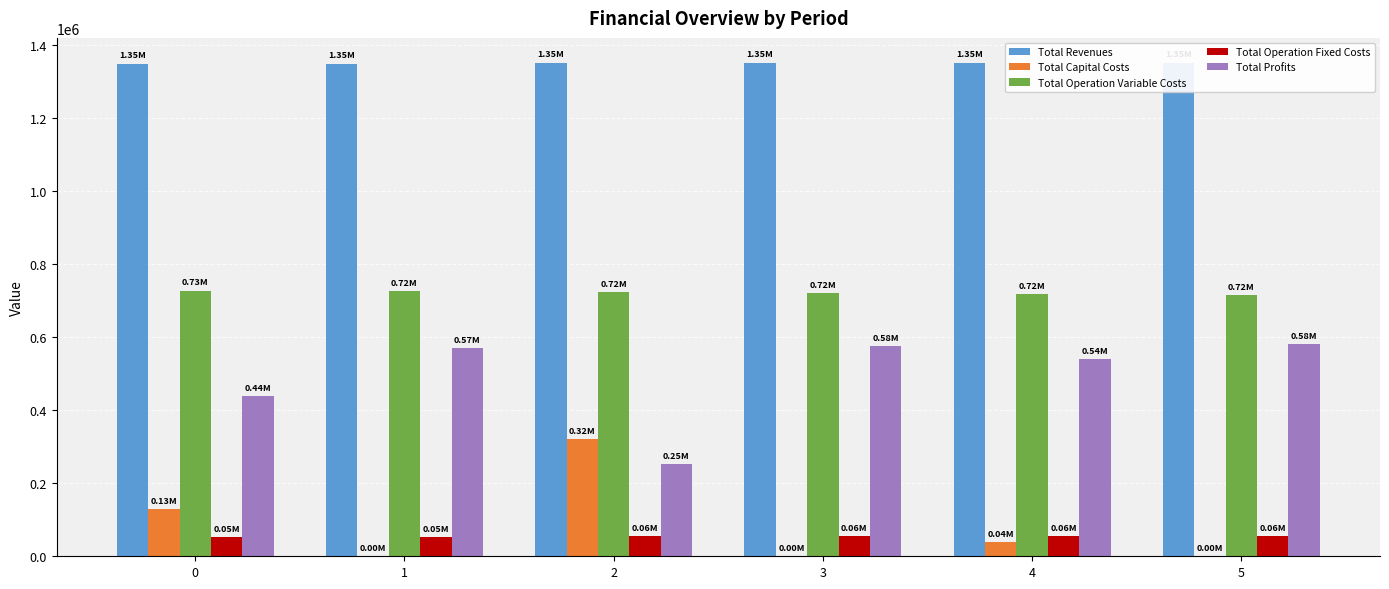

Which series changed the most between 1 and 2?

Total Capital Costs